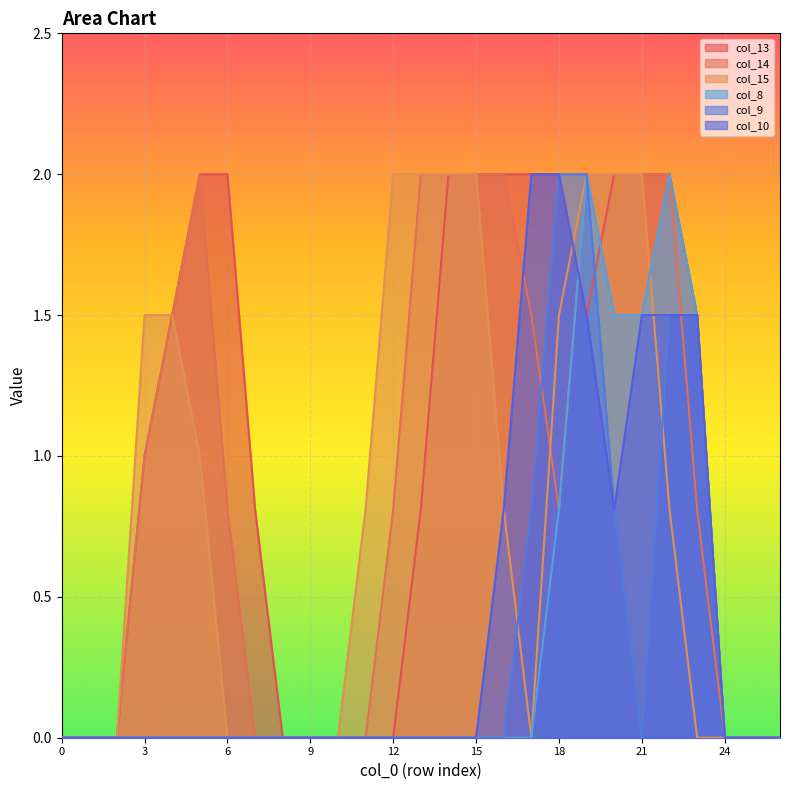

What is the difference between the maximum and minimum values in the col_10 series?

2.0